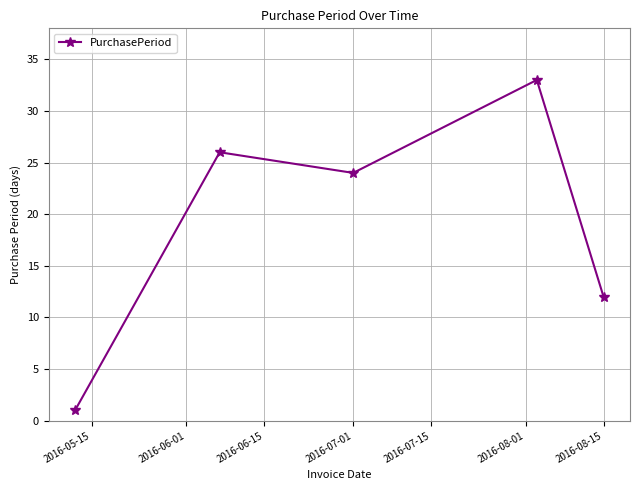

What is the average value?

19